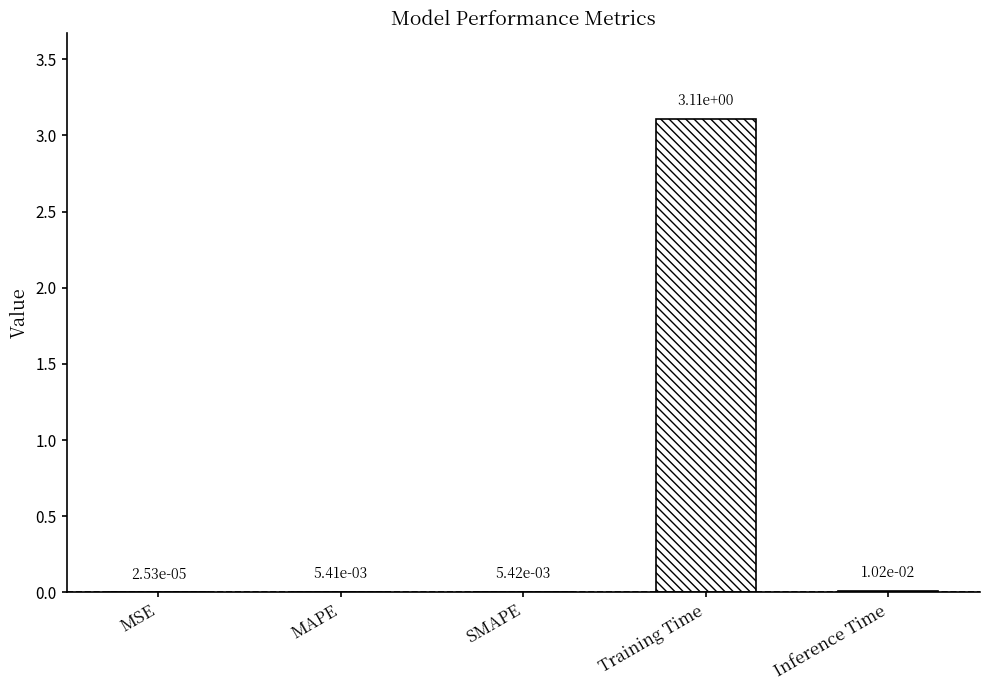

What is the label of the 1st bar from the left?

MSE